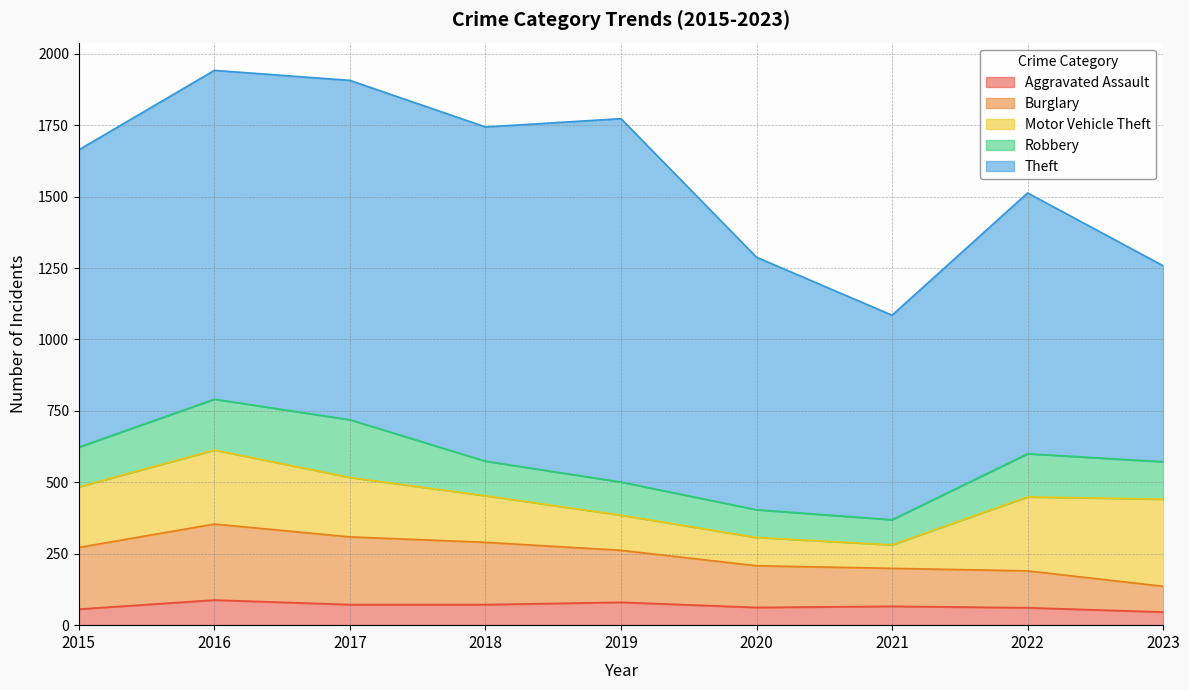

Which series has the largest total across all categories?

Theft